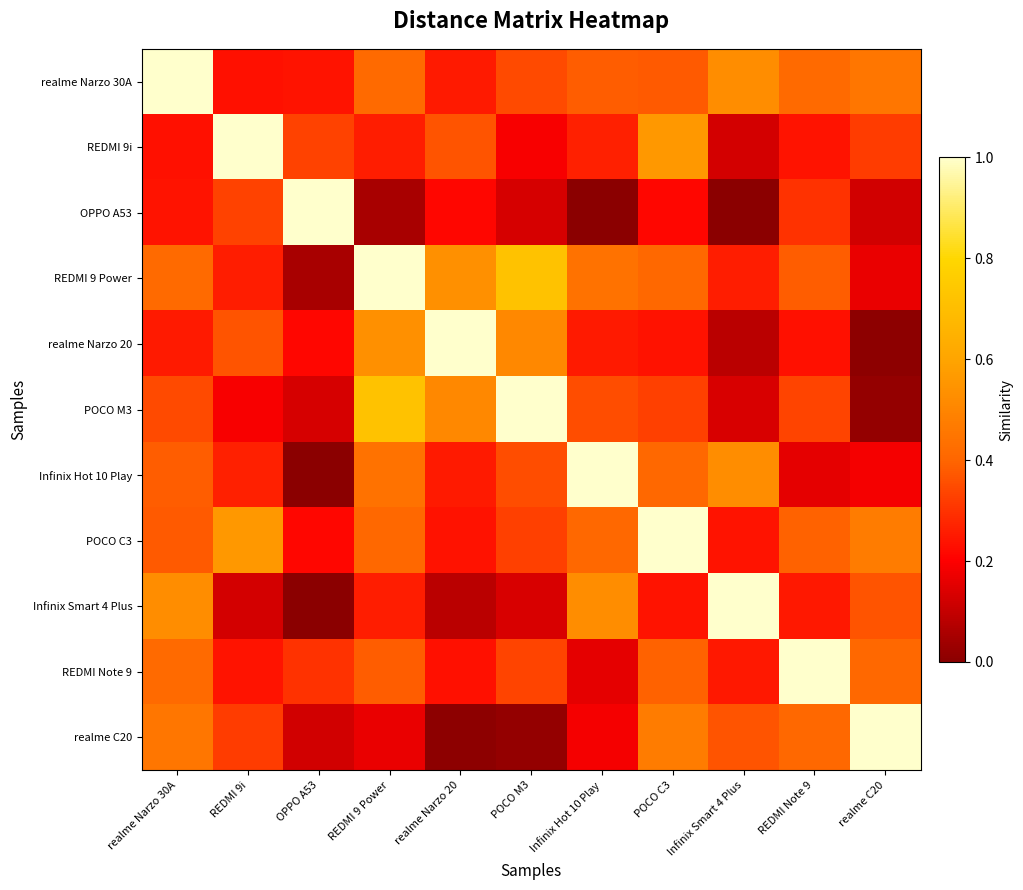

Reading left to right, extract all data points from this chart.

realme Narzo 30A: realme Narzo 30A=1.0	REDMI 9i=0.2	OPPO A53=0.2	REDMI 9 Power=0.4	realme Narzo 20=0.3	POCO M3=0.3	Infinix Hot 10 Play=0.4	POCO C3=0.4	Infinix Smart 4 Plus=0.5	REDMI Note 9=0.4	realme C20=0.5
REDMI 9i: realme Narzo 30A=0.2	REDMI 9i=1.0	OPPO A53=0.3	REDMI 9 Power=0.3	realme Narzo 20=0.4	POCO M3=0.2	Infinix Hot 10 Play=0.3	POCO C3=0.6	Infinix Smart 4 Plus=0.1	REDMI Note 9=0.2	realme C20=0.3
OPPO A53: realme Narzo 30A=0.2	REDMI 9i=0.3	OPPO A53=1.0	REDMI 9 Power=0.1	realme Narzo 20=0.2	POCO M3=0.1	Infinix Hot 10 Play=0.0	POCO C3=0.2	Infinix Smart 4 Plus=0.0	REDMI Note 9=0.3	realme C20=0.1
REDMI 9 Power: realme Narzo 30A=0.4	REDMI 9i=0.3	OPPO A53=0.1	REDMI 9 Power=1.0	realme Narzo 20=0.5	POCO M3=0.7	Infinix Hot 10 Play=0.4	POCO C3=0.4	Infinix Smart 4 Plus=0.3	REDMI Note 9=0.4	realme C20=0.2
realme Narzo 20: realme Narzo 30A=0.3	REDMI 9i=0.4	OPPO A53=0.2	REDMI 9 Power=0.5	realme Narzo 20=1.0	POCO M3=0.5	Infinix Hot 10 Play=0.3	POCO C3=0.2	Infinix Smart 4 Plus=0.1	REDMI Note 9=0.2	realme C20=0.0
POCO M3: realme Narzo 30A=0.3	REDMI 9i=0.2	OPPO A53=0.1	REDMI 9 Power=0.7	realme Narzo 20=0.5	POCO M3=1.0	Infinix Hot 10 Play=0.4	POCO C3=0.3	Infinix Smart 4 Plus=0.1	REDMI Note 9=0.3	realme C20=0.0
Infinix Hot 10 Play: realme Narzo 30A=0.4	REDMI 9i=0.3	OPPO A53=0.0	REDMI 9 Power=0.4	realme Narzo 20=0.3	POCO M3=0.4	Infinix Hot 10 Play=1.0	POCO C3=0.4	Infinix Smart 4 Plus=0.5	REDMI Note 9=0.2	realme C20=0.2
POCO C3: realme Narzo 30A=0.4	REDMI 9i=0.6	OPPO A53=0.2	REDMI 9 Power=0.4	realme Narzo 20=0.2	POCO M3=0.3	Infinix Hot 10 Play=0.4	POCO C3=1.0	Infinix Smart 4 Plus=0.2	REDMI Note 9=0.4	realme C20=0.5
Infinix Smart 4 Plus: realme Narzo 30A=0.5	REDMI 9i=0.1	OPPO A53=0.0	REDMI 9 Power=0.3	realme Narzo 20=0.1	POCO M3=0.1	Infinix Hot 10 Play=0.5	POCO C3=0.2	Infinix Smart 4 Plus=1.0	REDMI Note 9=0.2	realme C20=0.4
REDMI Note 9: realme Narzo 30A=0.4	REDMI 9i=0.2	OPPO A53=0.3	REDMI 9 Power=0.4	realme Narzo 20=0.2	POCO M3=0.3	Infinix Hot 10 Play=0.2	POCO C3=0.4	Infinix Smart 4 Plus=0.2	REDMI Note 9=1.0	realme C20=0.4
realme C20: realme Narzo 30A=0.5	REDMI 9i=0.3	OPPO A53=0.1	REDMI 9 Power=0.2	realme Narzo 20=0.0	POCO M3=0.0	Infinix Hot 10 Play=0.2	POCO C3=0.5	Infinix Smart 4 Plus=0.4	REDMI Note 9=0.4	realme C20=1.0